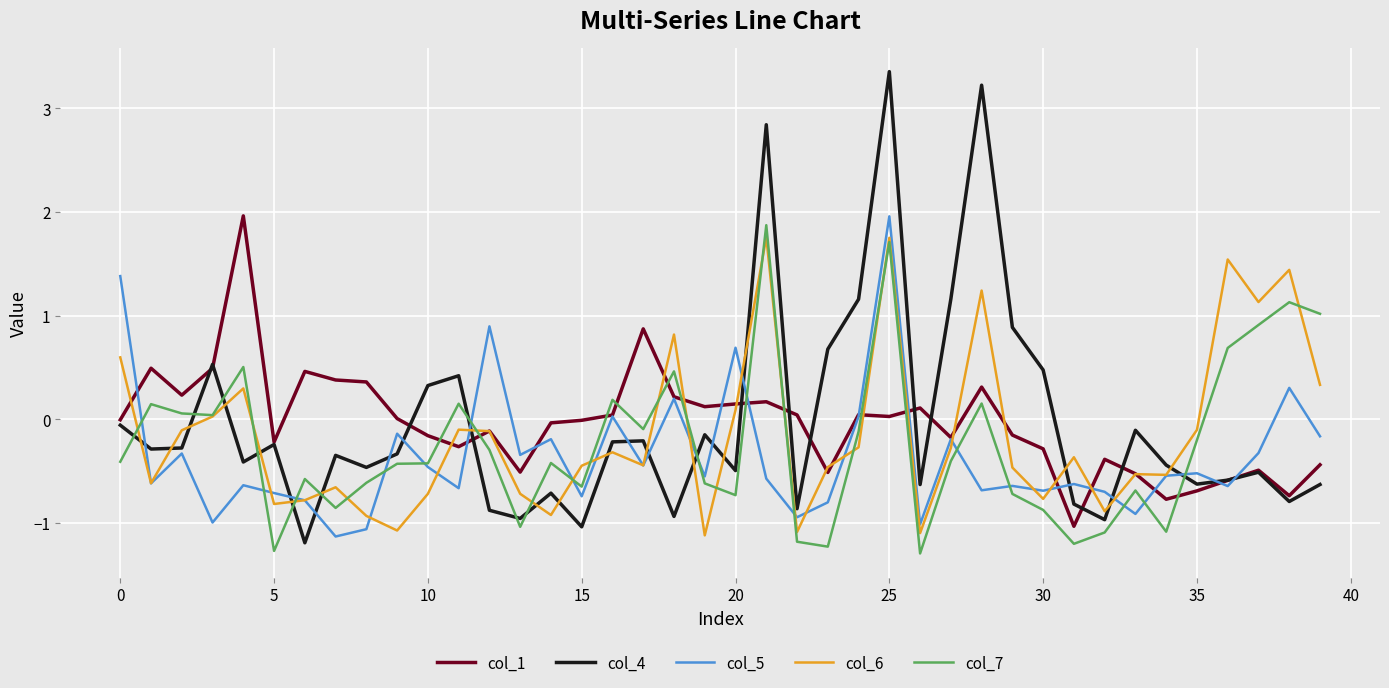

Which series has the largest range (max minus min)?

col_4